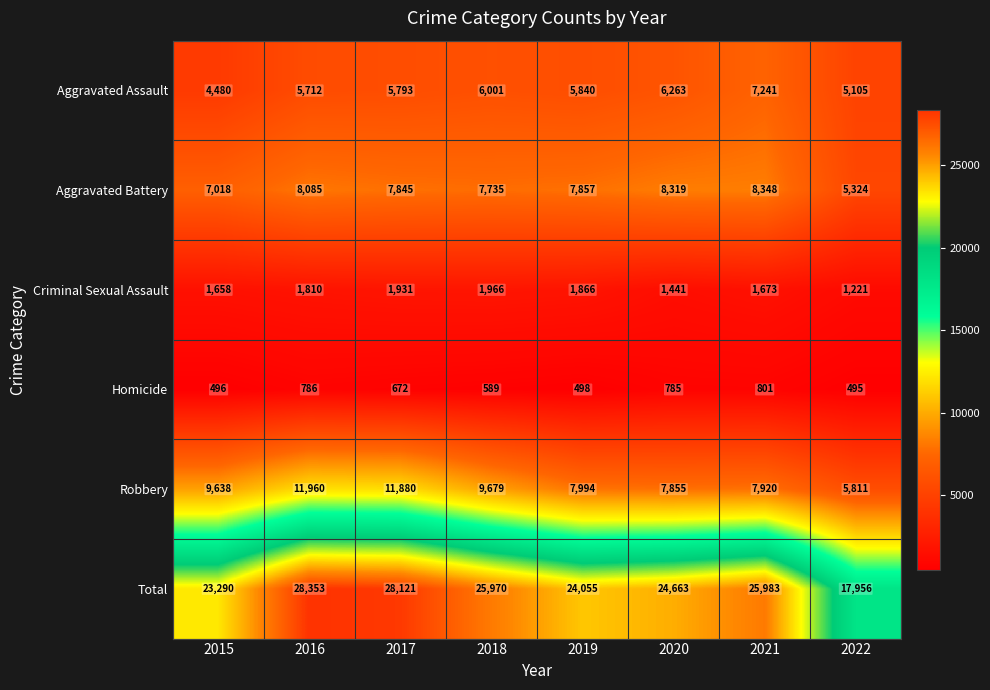

At which category is the sum across all series the highest?

2016